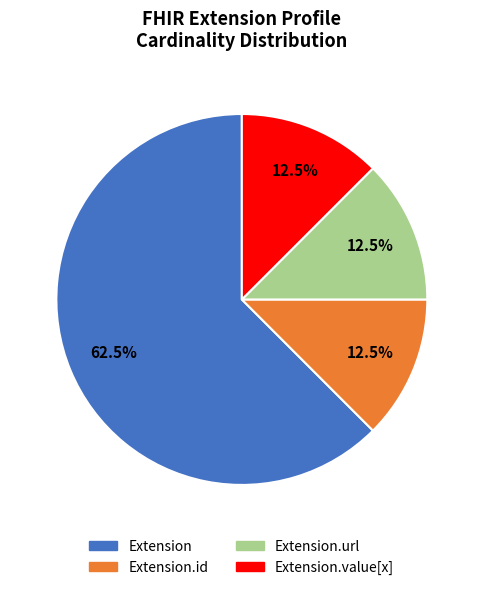

Is there a majority slice in this chart?

Yes